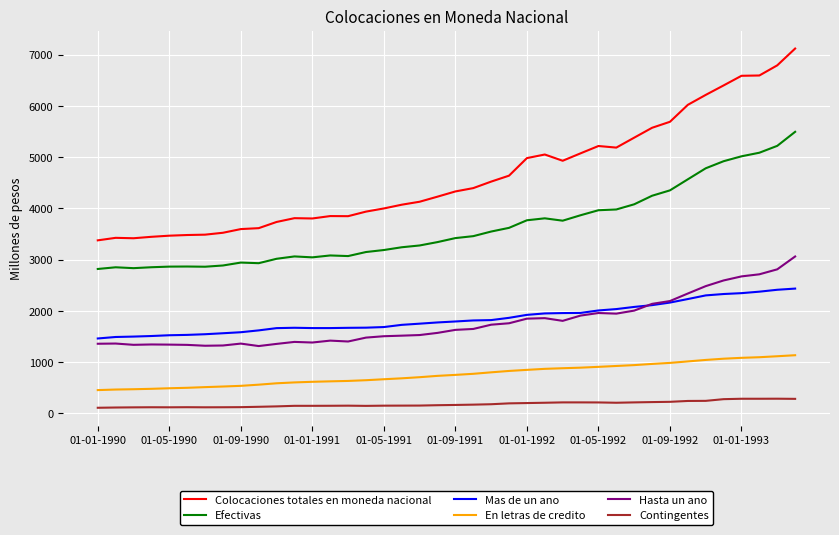

How many lines are shown in the chart?

6